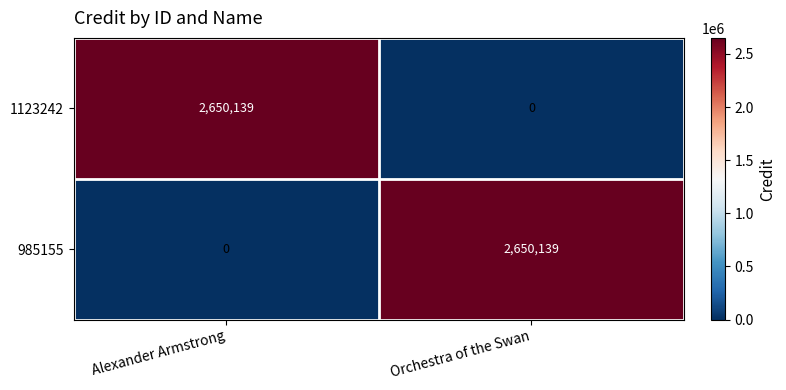

The value of 1123242 at Alexander Armstrong is 2650139. True or false?

True